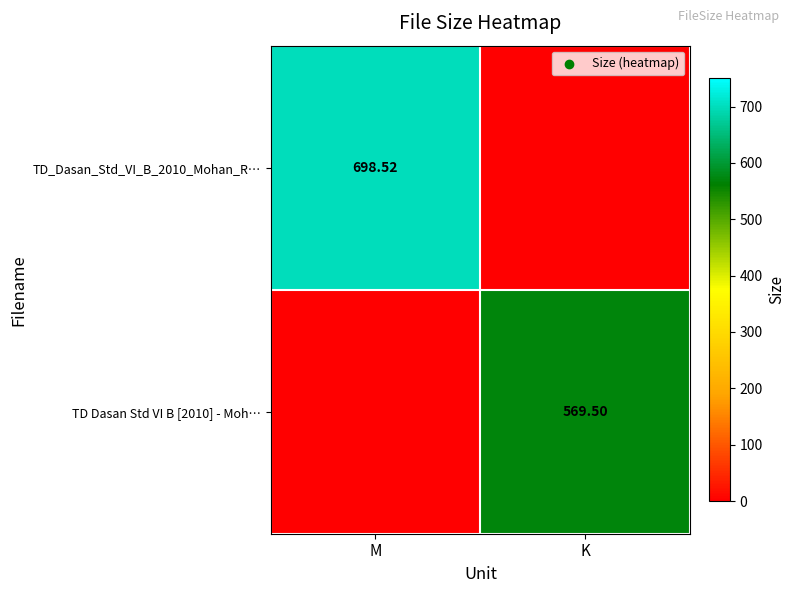

What is the sum of the TD Dasan Std VI B [2010] - Moh… values at M and K?

569.5